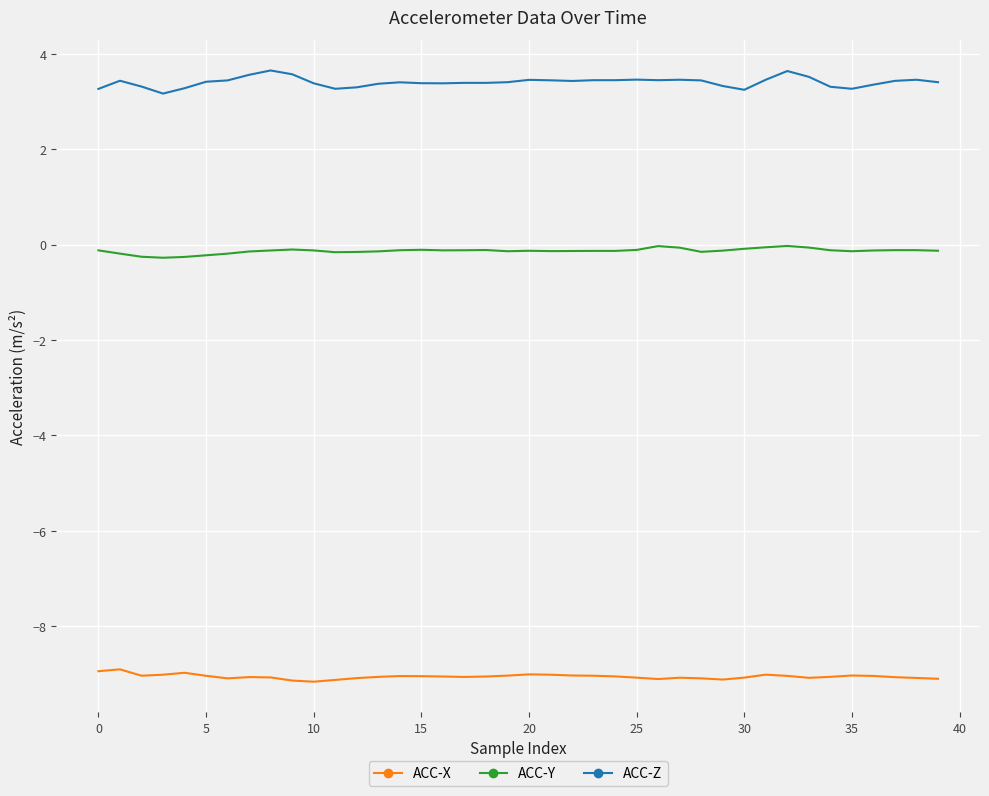

At how many categories does at least one series exceed 0?

40